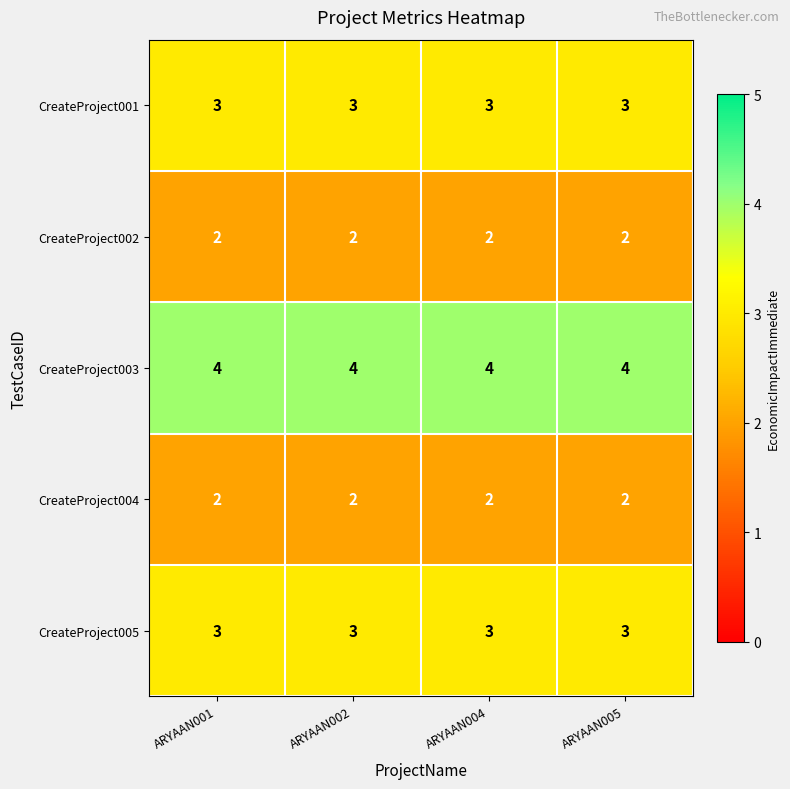

The CreateProject002 series shows 2 at ARYAAN002. True or false?

True